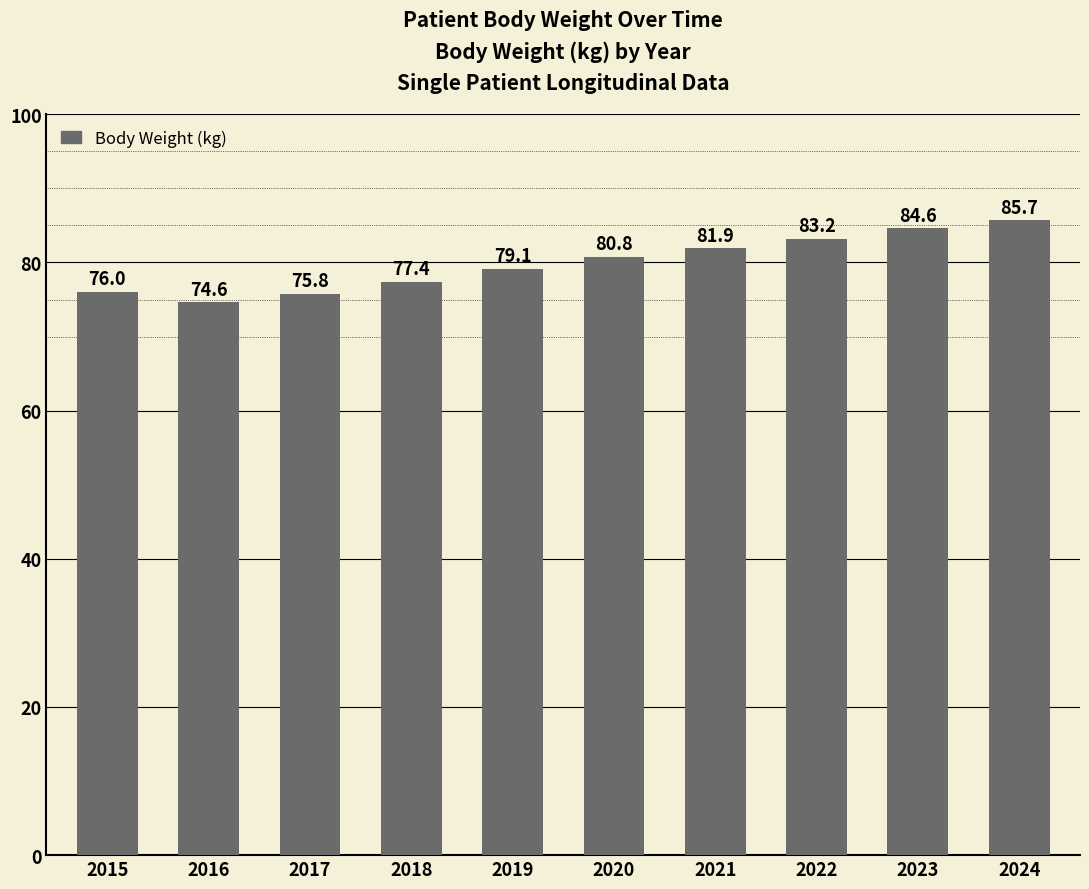

List the labels in order of value, largest first.

2024, 2023, 2022, 2021, 2020, 2019, 2018, 2015, 2017, 2016